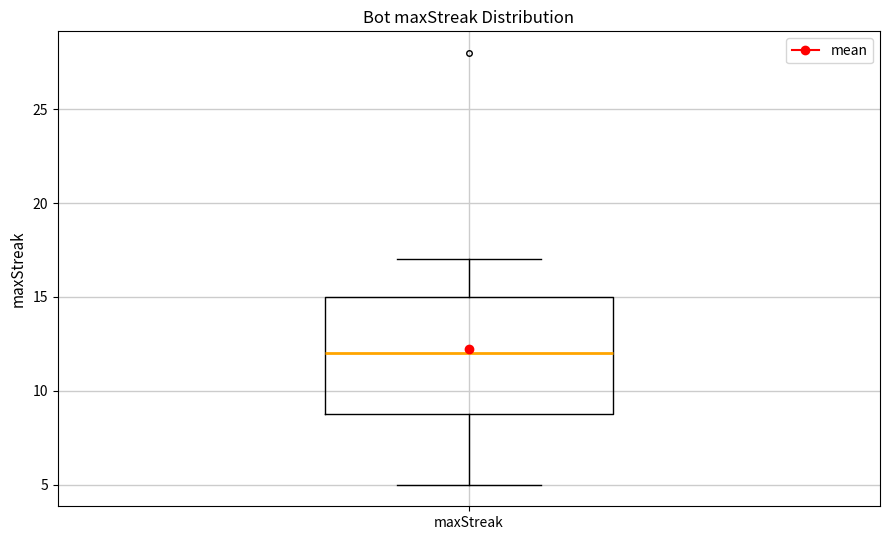

Where does the median line of the box for maxStreak sit on the y-axis? The values are not printed on the chart, so give them approximately, as read against the axis.

12